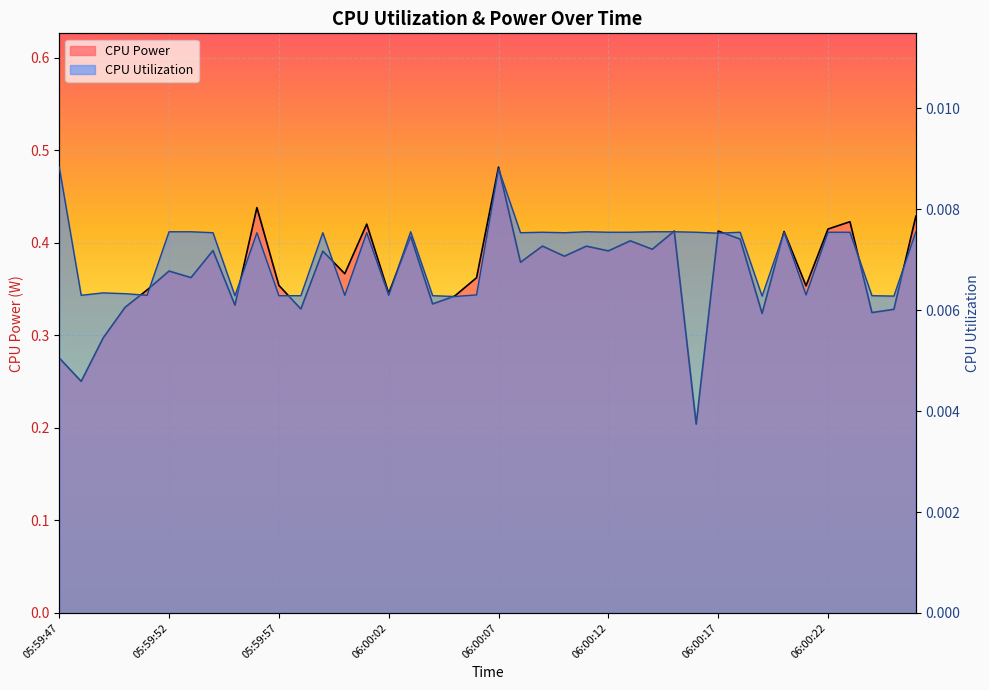

What is the label of the 11th point from the left?

05:59:57